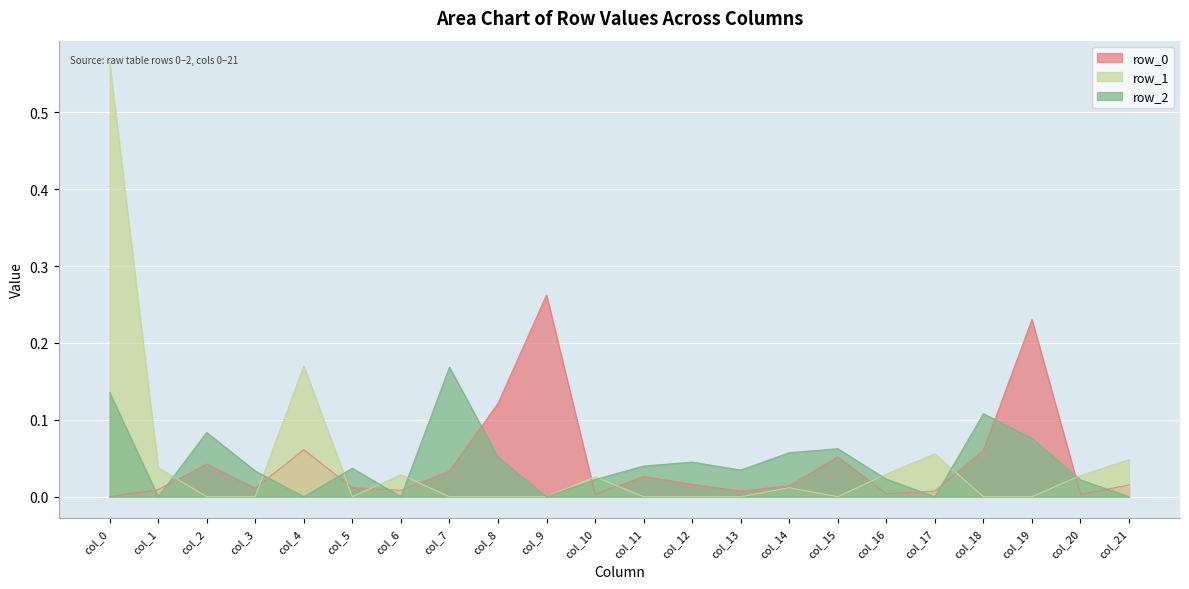

What is the highest value of the row_0 series?

0.3